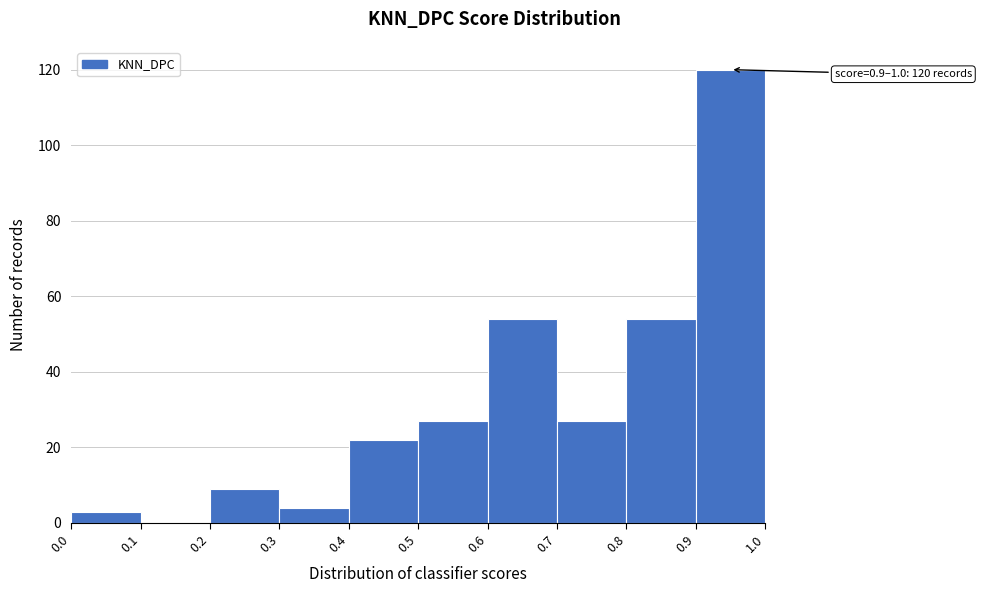

Over which range of the x-axis is the bar tallest?

0.9 to 1.0